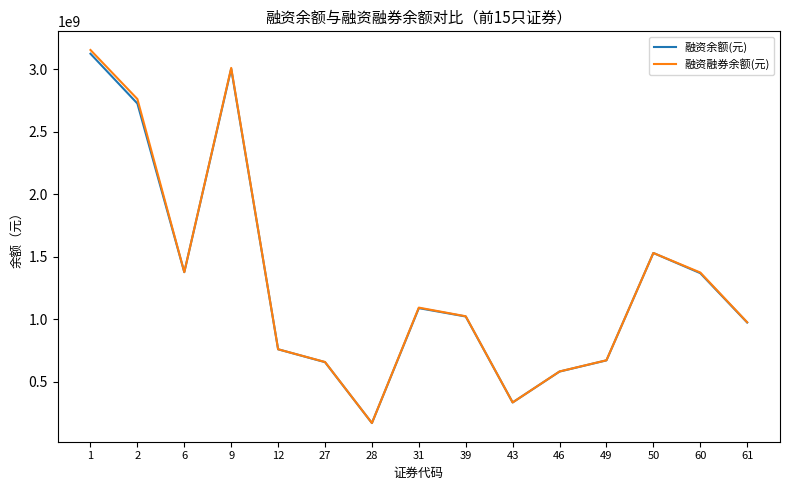

Which series has the widest spread of values?

融资融券余额(元)